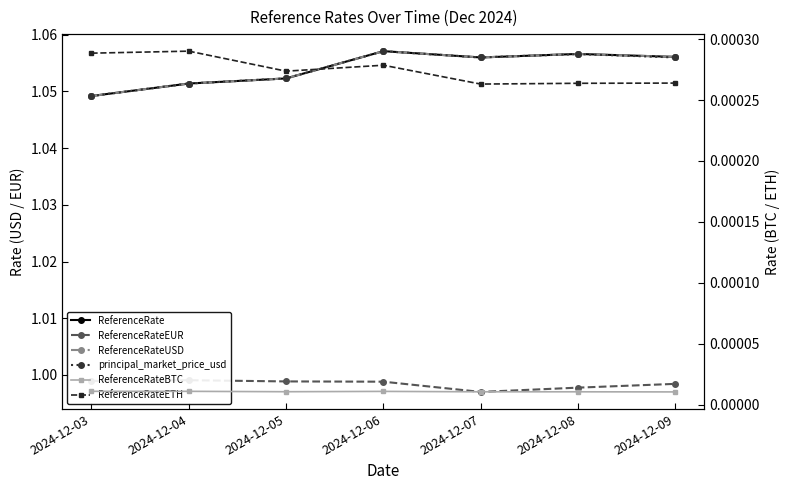

What is the difference between the highest and lowest values at 2024-12-06?

1.1